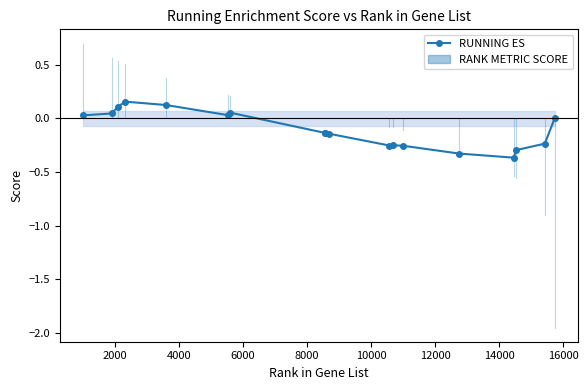

True or false: the data has more than 0 interior local peaks.

True